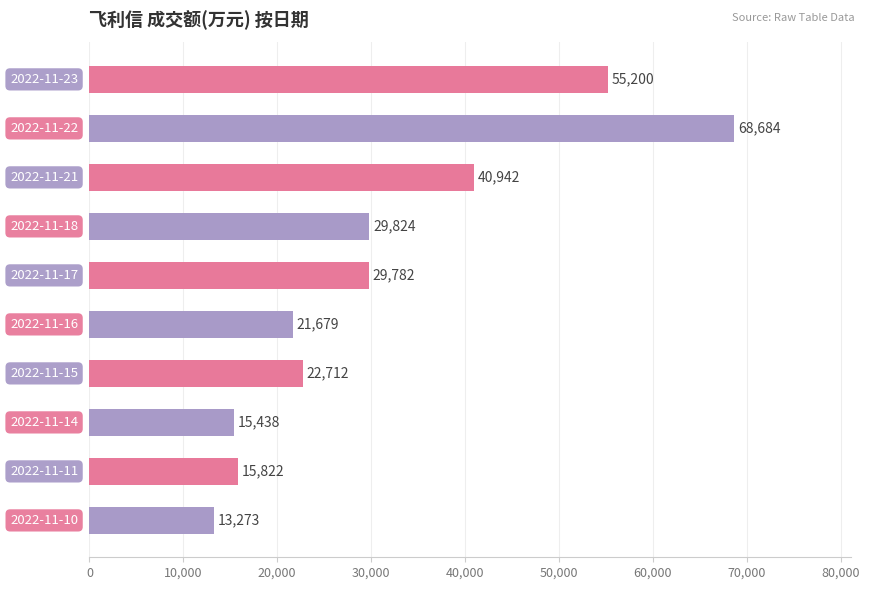

What is the maximum value shown in the chart?

68684